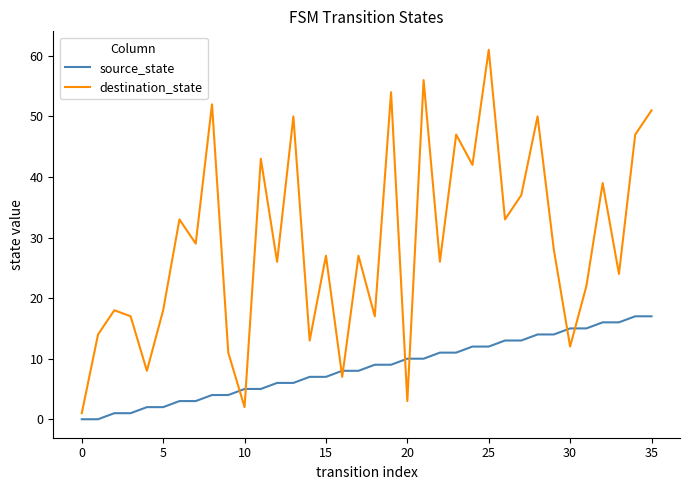

Is this an area chart (filled region under the line)?

No